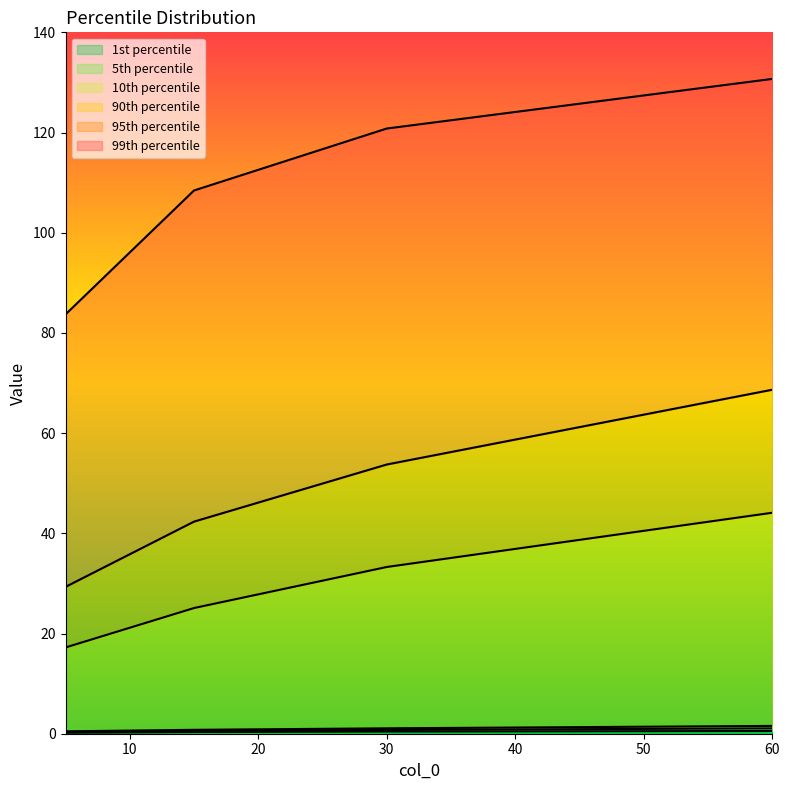

True or false: 90th percentile and 1st percentile intersect in this chart.

False